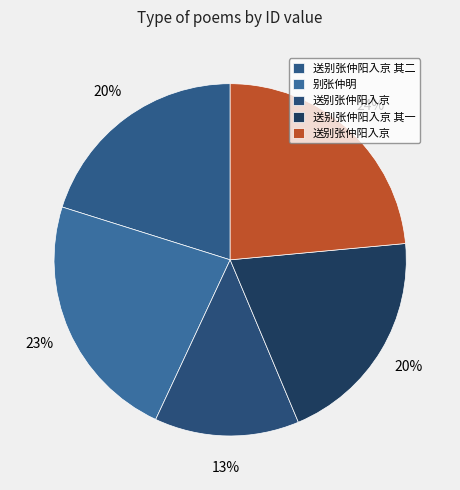

How many segments does this pie chart have?

5